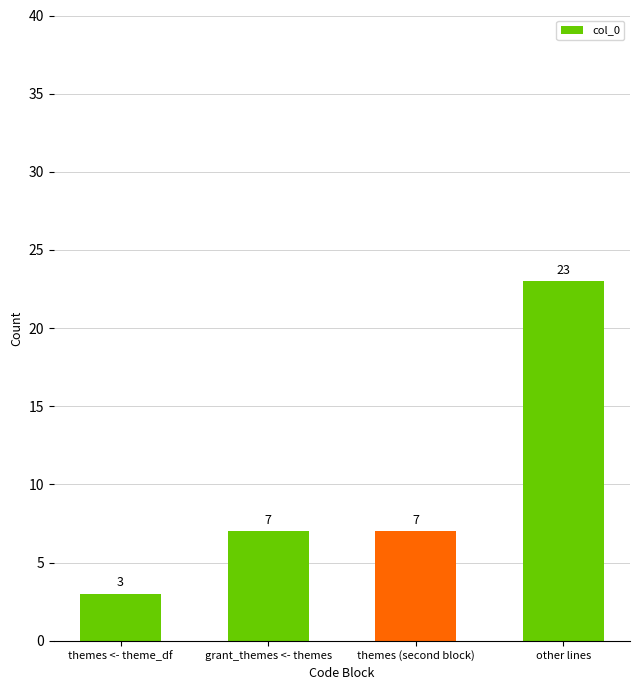

What is the label of the 4th bar from the left?

other lines